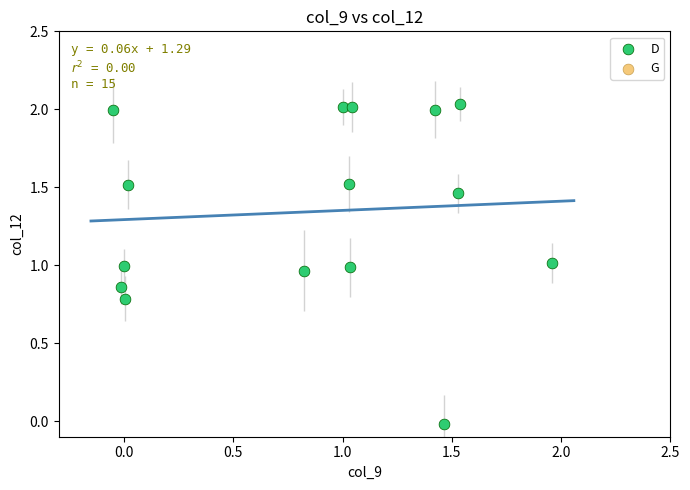

What is the range of Y values (max minus min)?

2.1